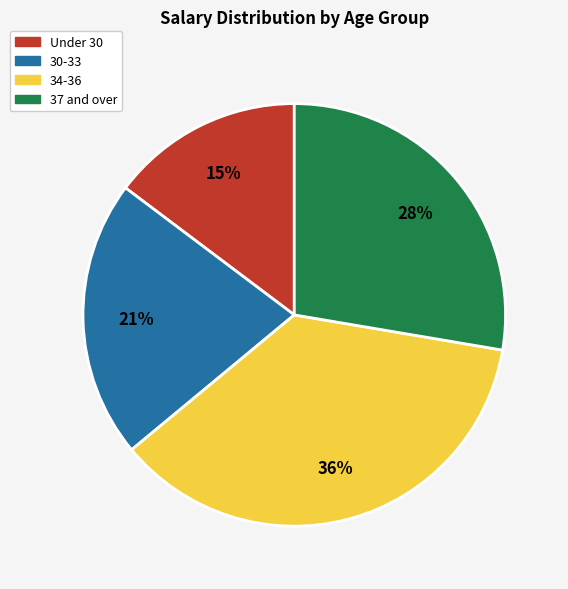

To the nearest percent, what is the average slice percentage?

25%